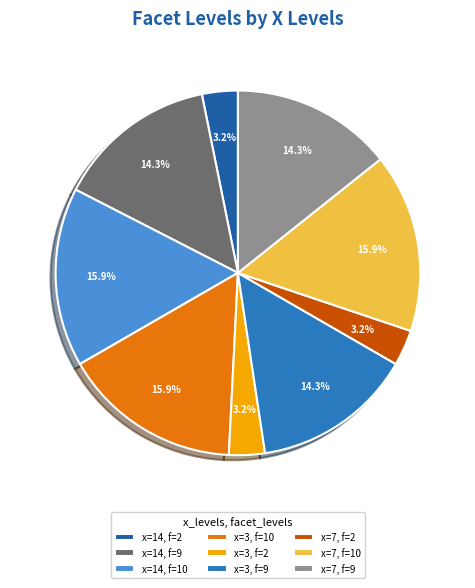

How many slices are in this pie chart?

9